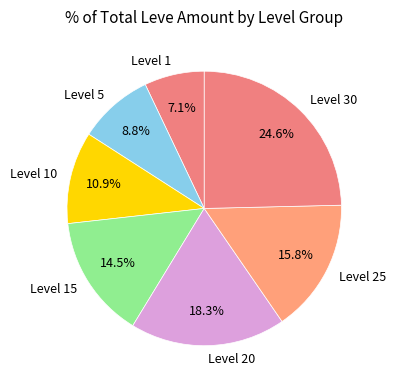

Is it true that Level 25 is 5% of the pie?

False